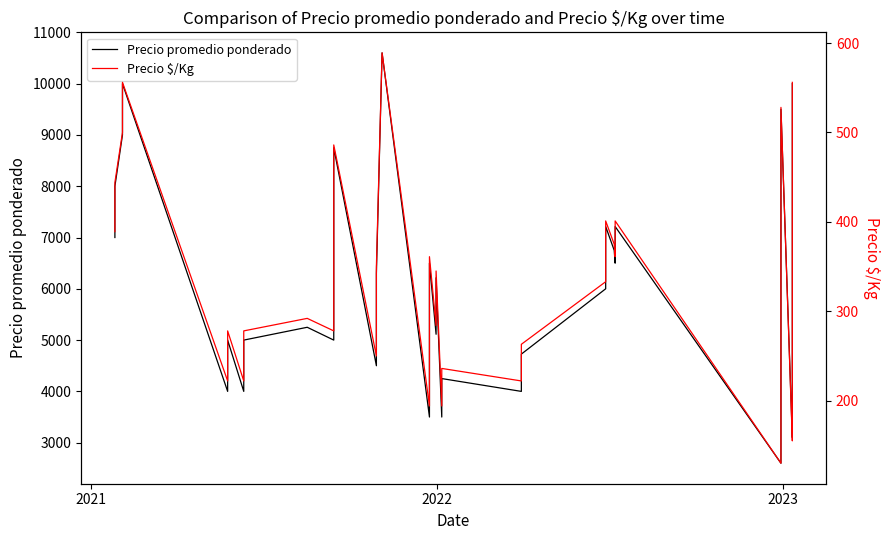

What is the smallest value displayed?

130